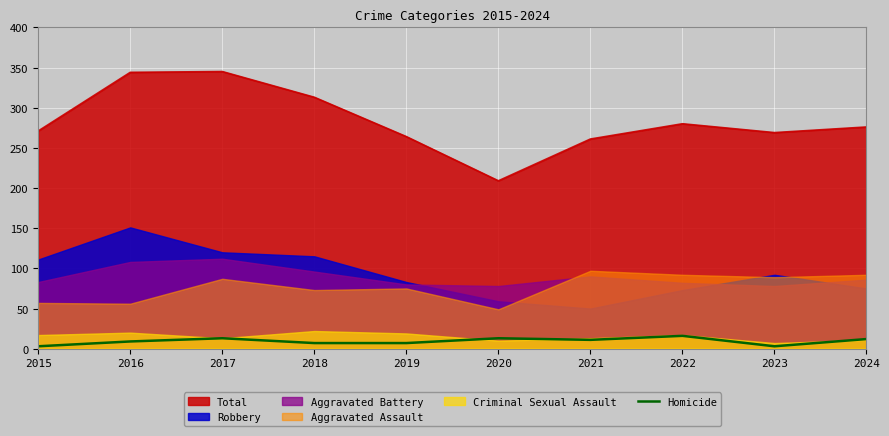

True or false: Total and Homicide cross at least once.

False